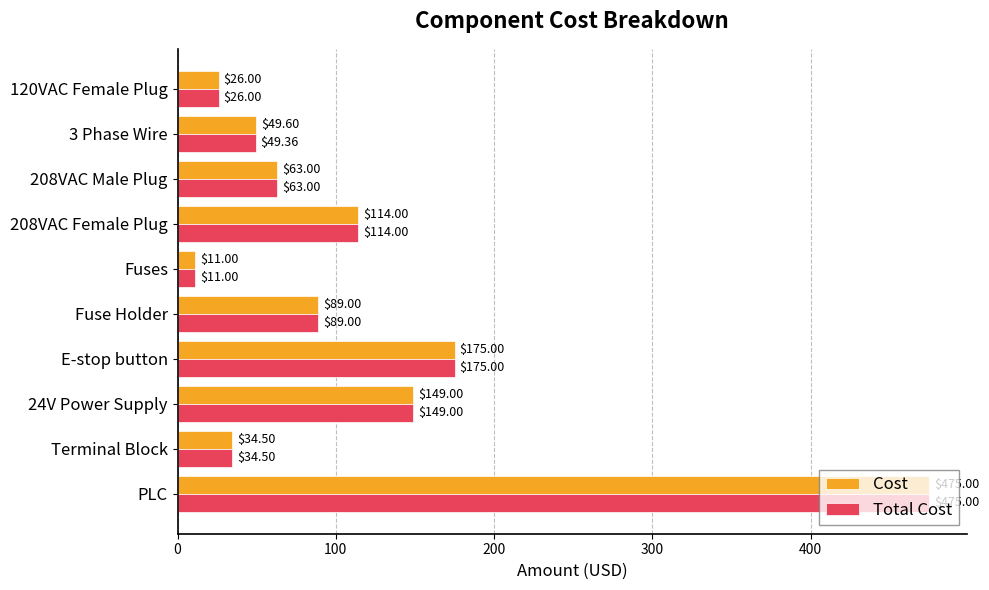

Where is Cost nearest to the value 243?

E-stop button